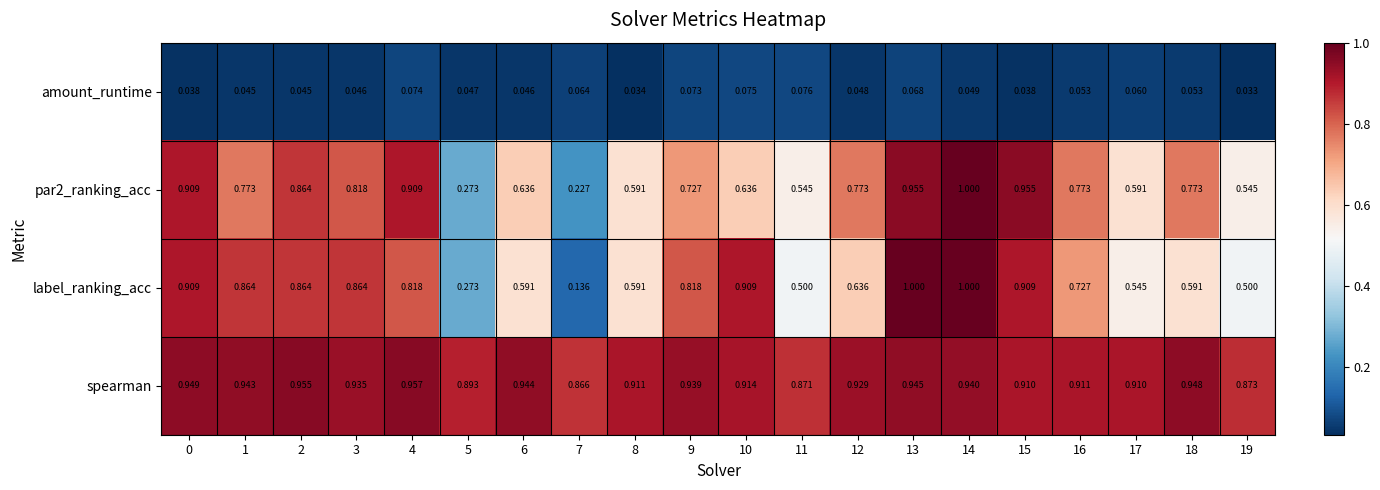

Is the value of amount_runtime at 4 greater than the value of spearman at 16?

No